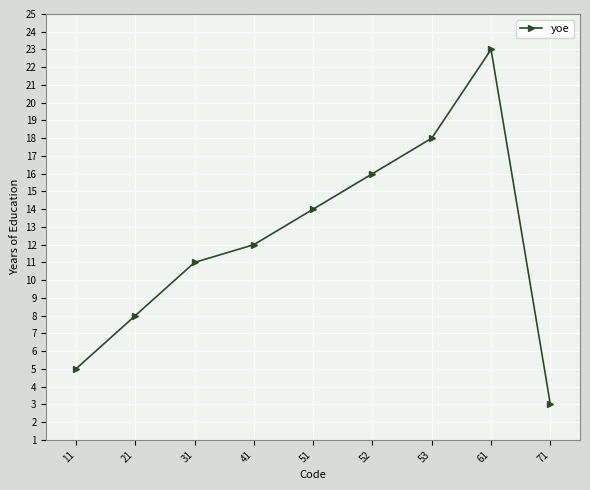

Is it true that the value at 41 is 17?

False